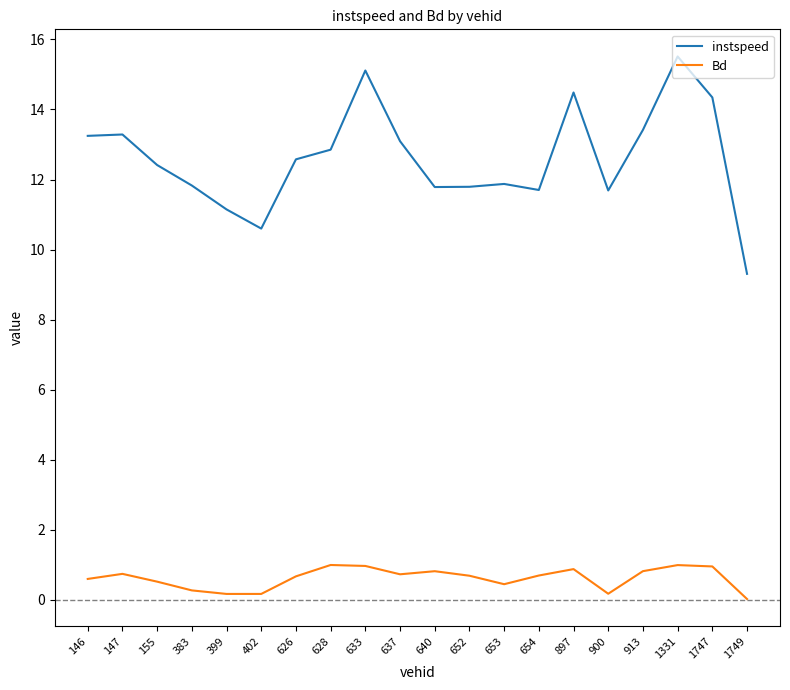

True or false: Bd and instspeed intersect in this chart.

False